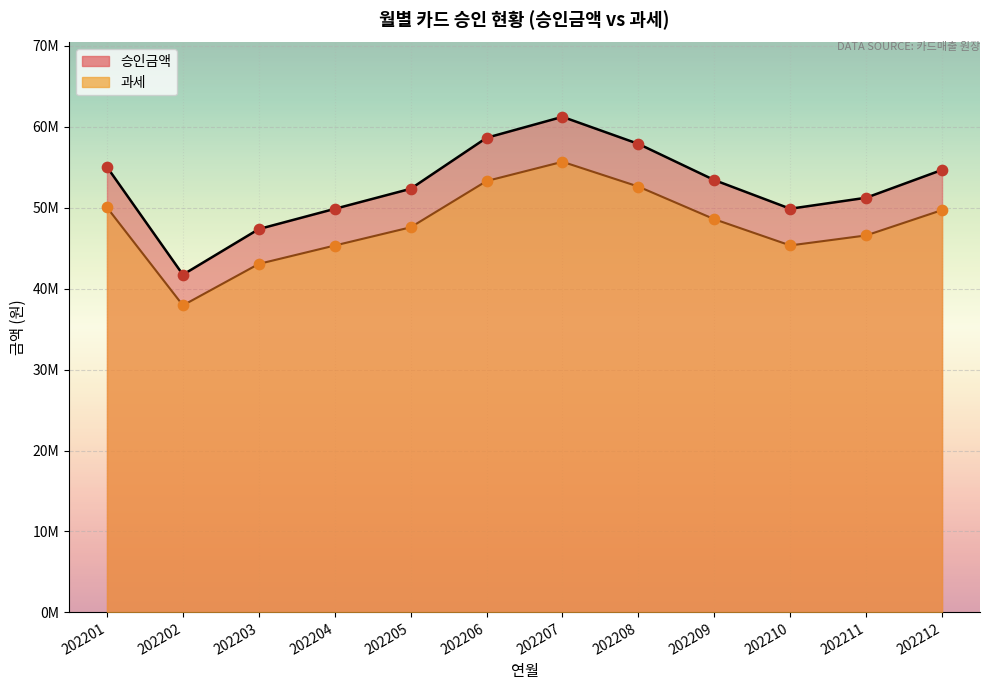

Which series reaches the maximum Y coordinate?

승인금액